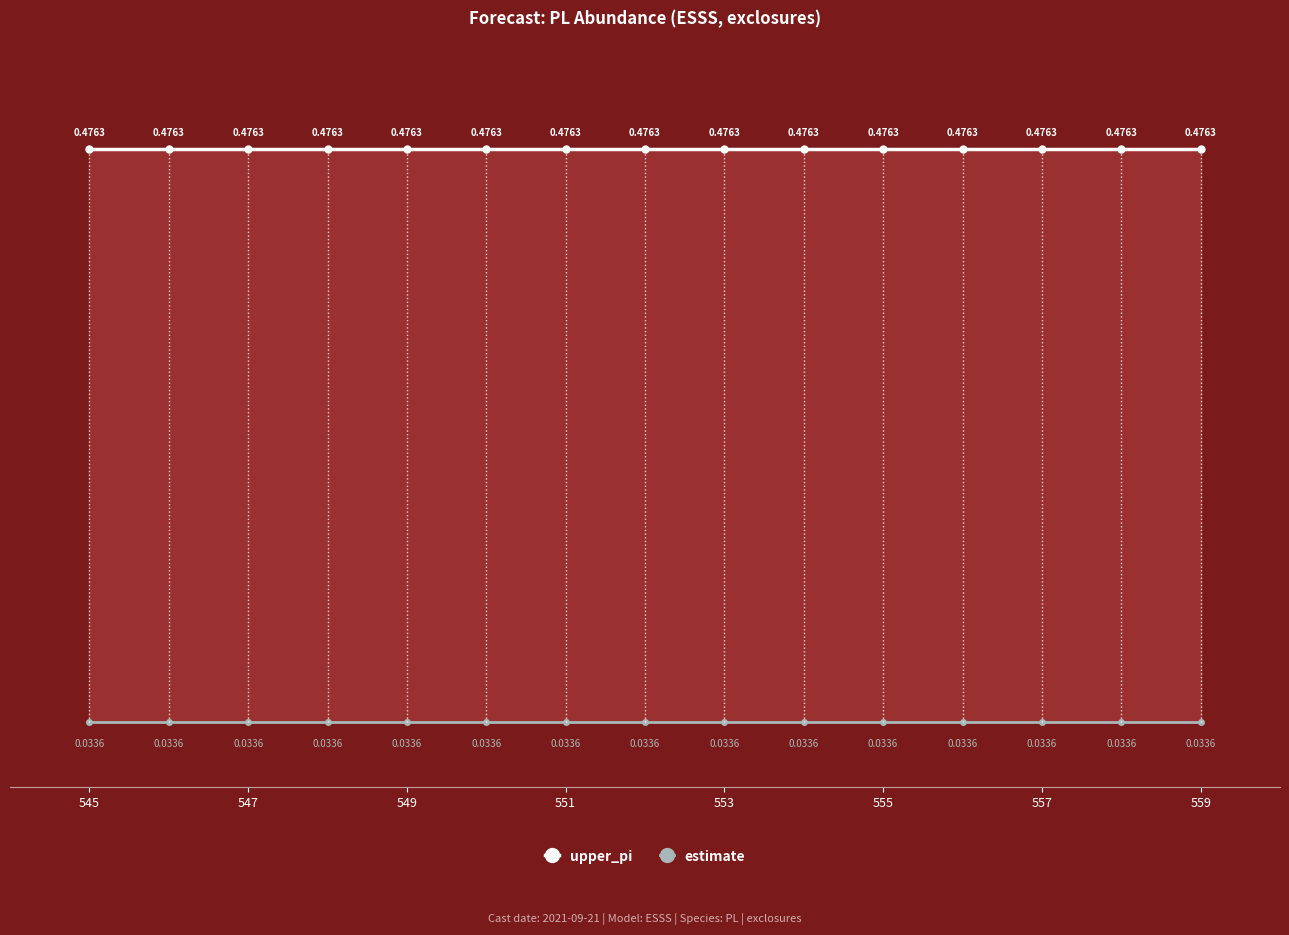

Which series has the largest range (max minus min)?

upper_pi